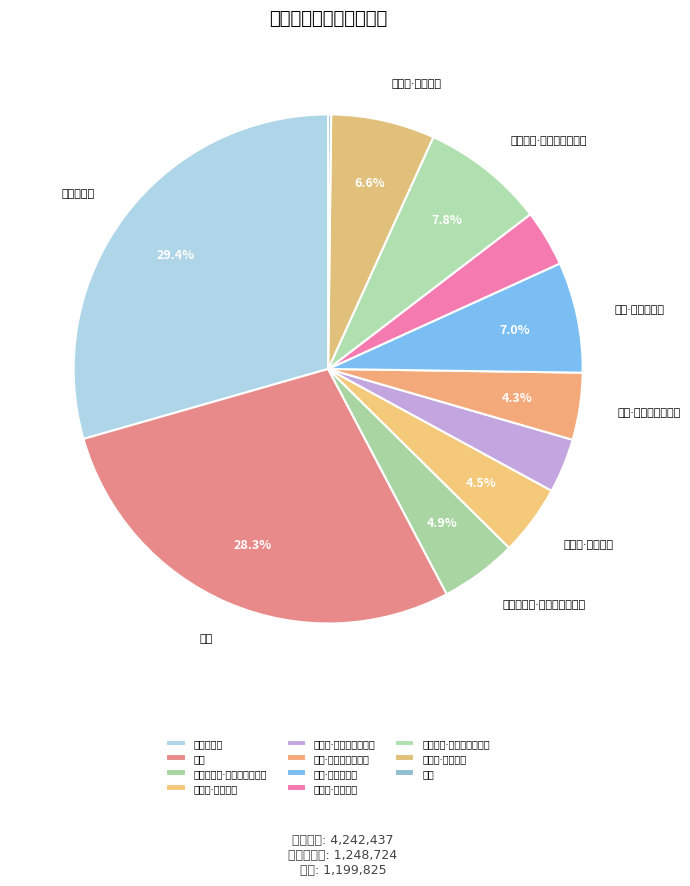

Rank the categories by value from lowest to highest.

行露, 望远行·露滴幽庭落叶时, 踏莎行·露叶栖萤, 早行·露侵驼褐晓寒轻, 踏莎行·露湿冠巾, 许相松挽词·行露空多晓色催, 踏莎行·露板蓬沉, 夜行·露沾无遗草, 晓行有感·晓色催行露未乾, 行露, 贞女慎行露